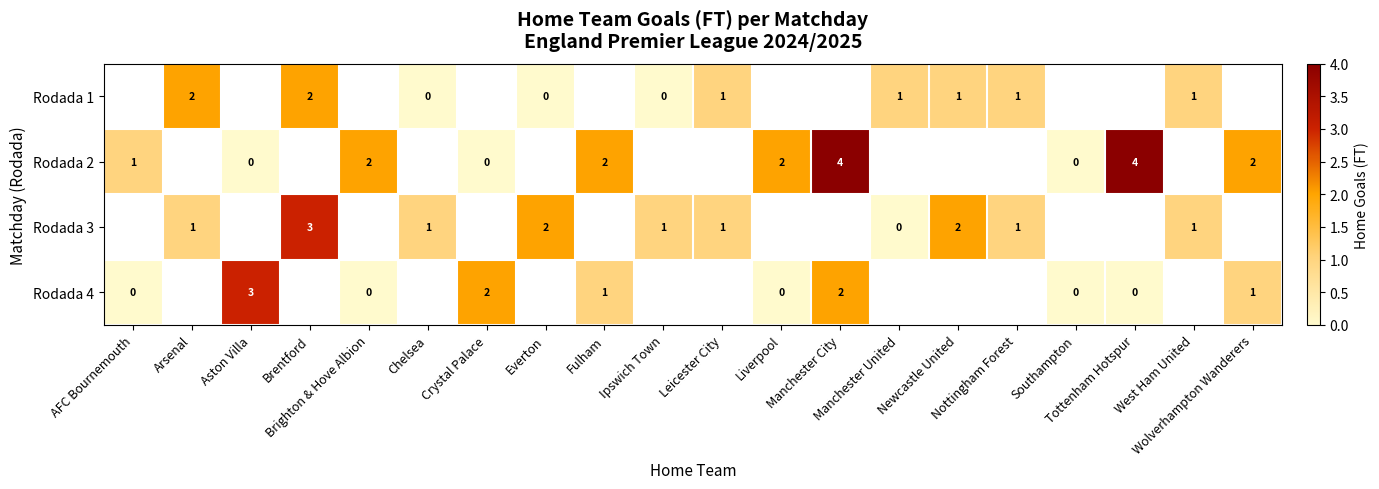

What is the maximum value shown in the chart?

4.0